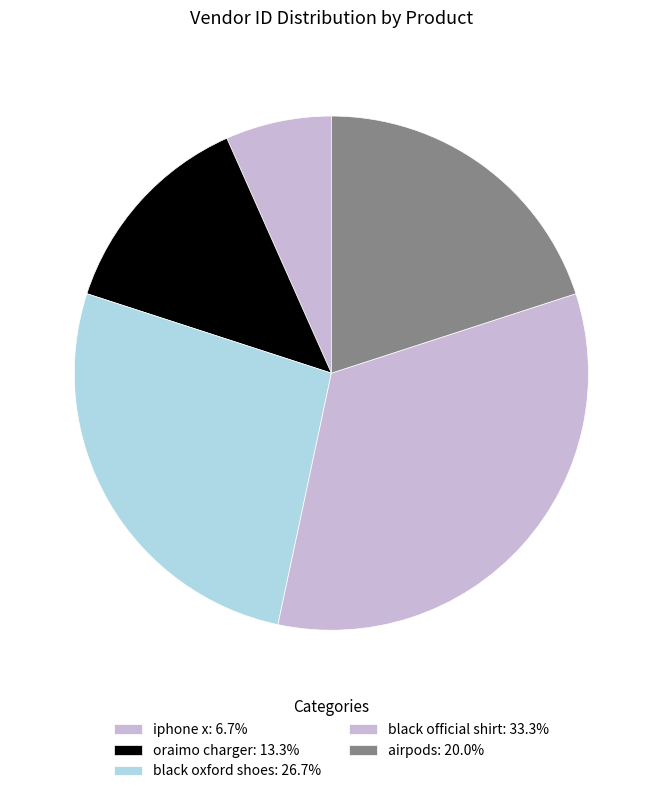

How many segments does this pie chart have?

5